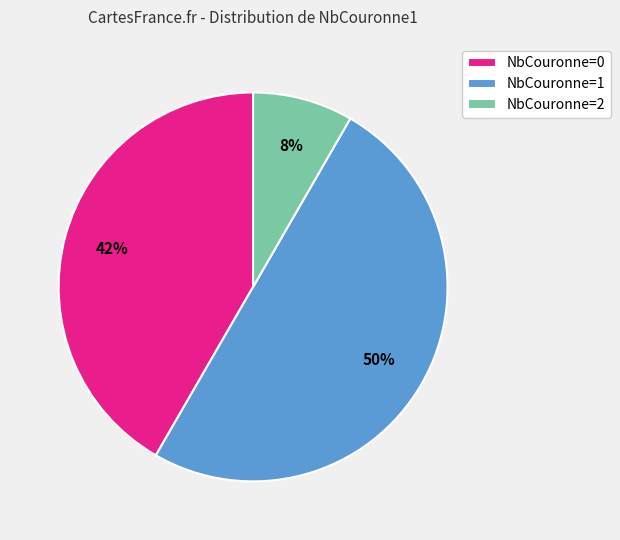

Count the number of slices in the pie.

3